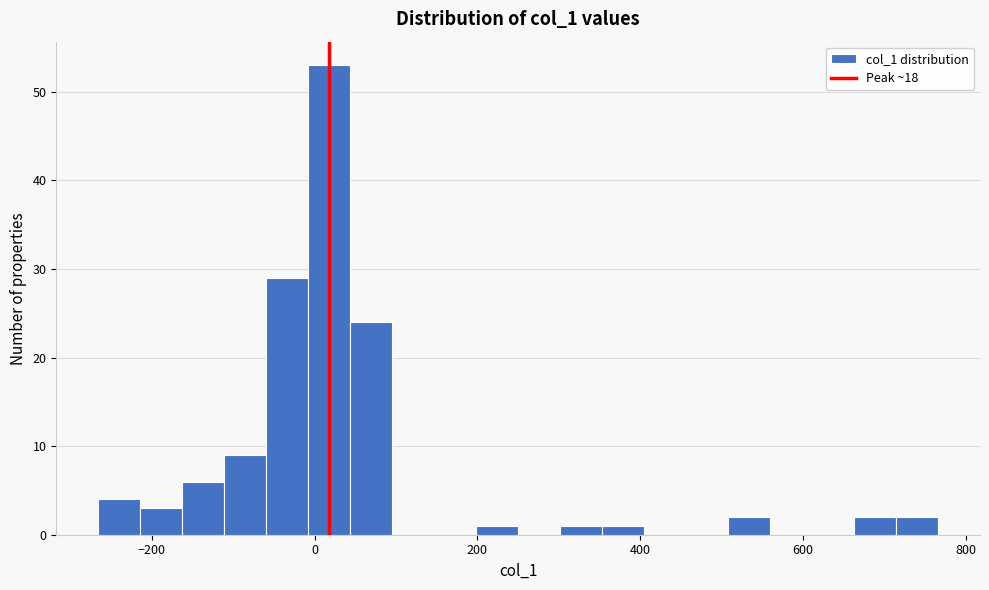

Around what value on the x-axis is the tallest bar? Give the approximate position of its centre, as read against the axis.

20